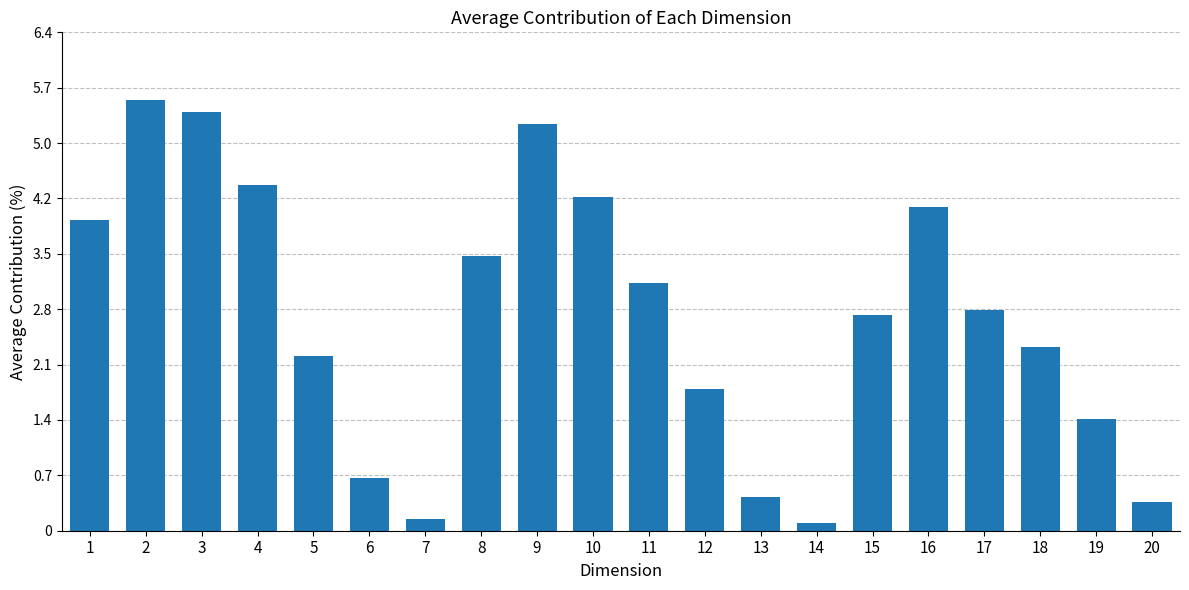

Does the chart contain any negative values?

No